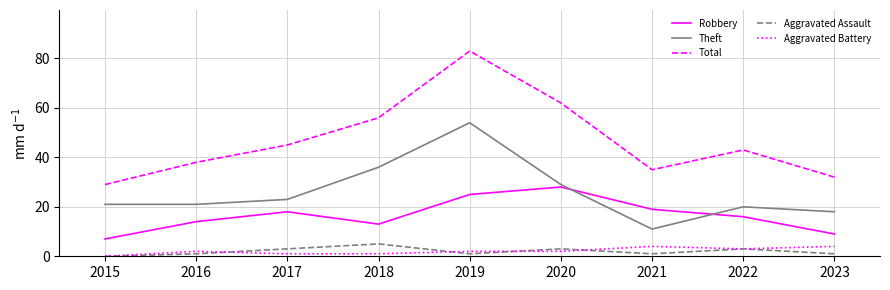

True or false: Theft and Aggravated Assault intersect in this chart.

False